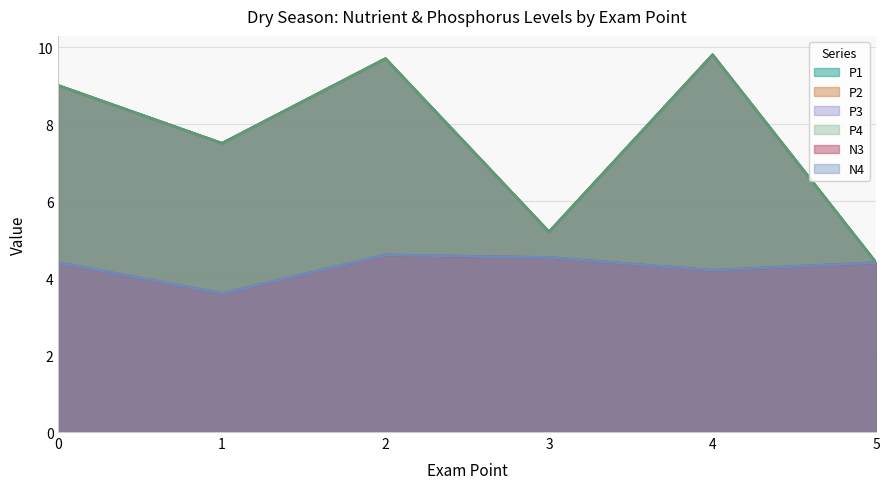

Does the chart display data point markers on the line(s)?

No